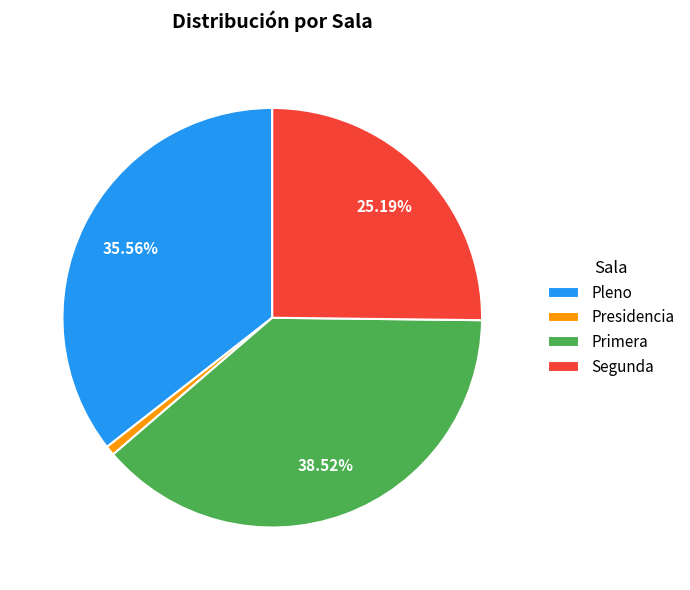

To the nearest percent, what is the combined percentage of Primera and Pleno?

74%